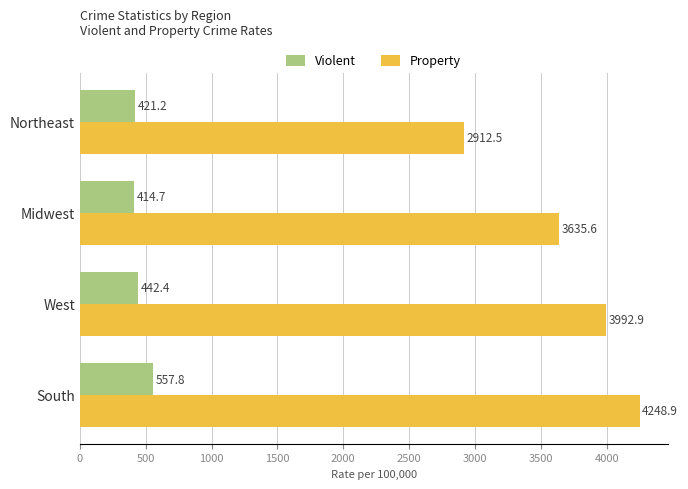

At which label is Property closest to 3580?

Midwest